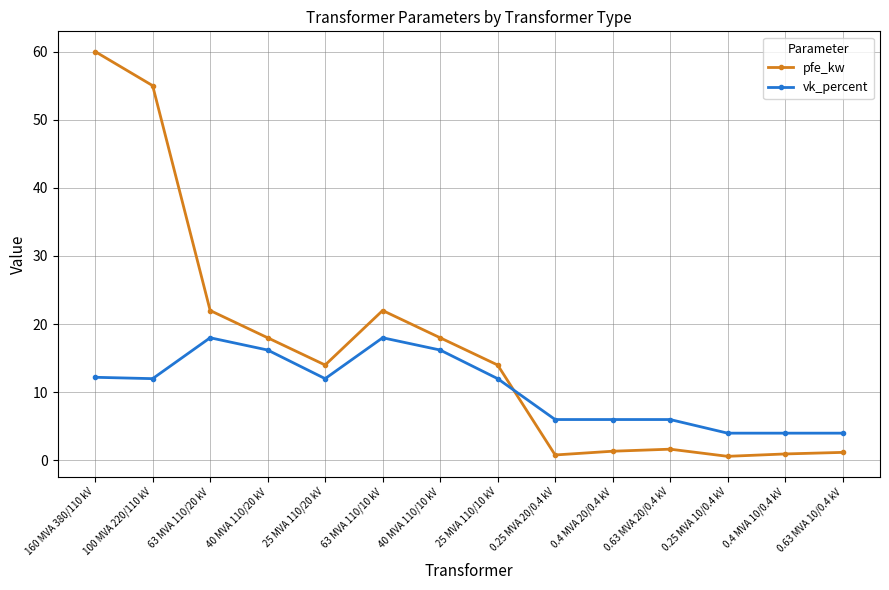

True or false: pfe_kw and vk_percent cross at least once.

True